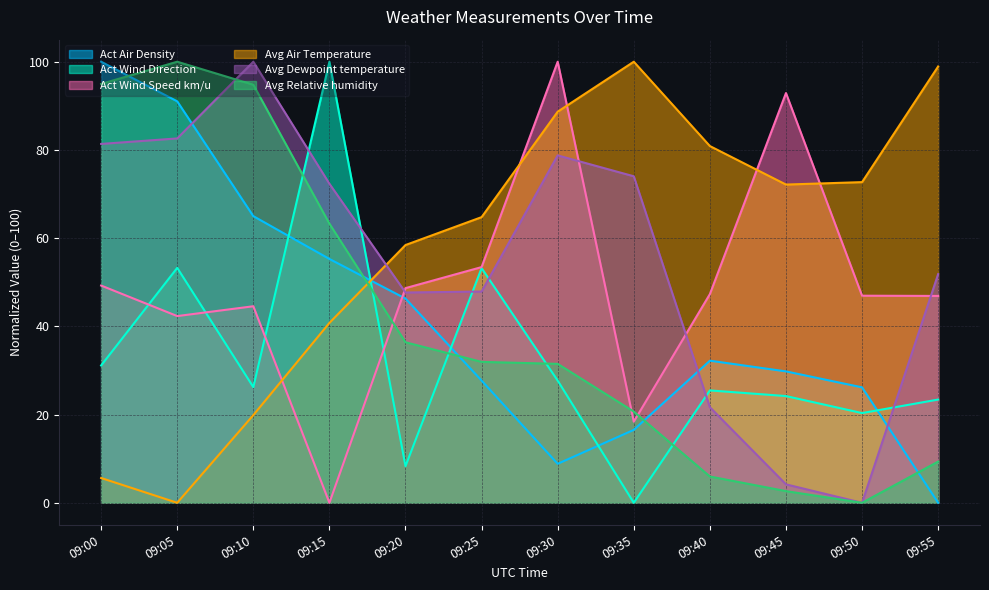

Which has a higher value, 09:25 or 09:00?

09:00